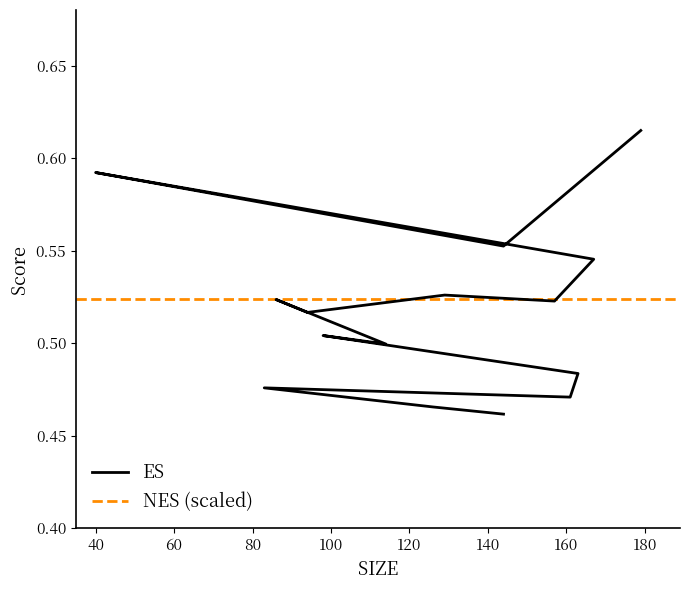

Rank the categories by value from highest to lowest.

179, 40, 144, 167, 129, 86, 157, 94, 98, 114, 163, 83, 161, 126, 144